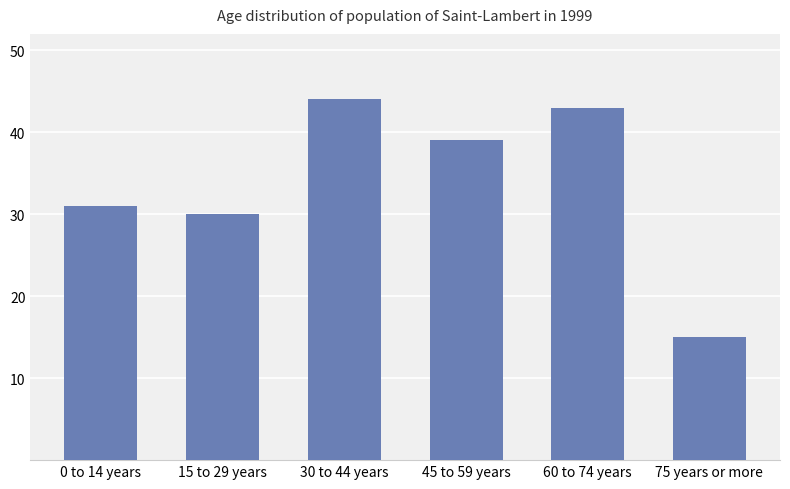

What is the average value?

34